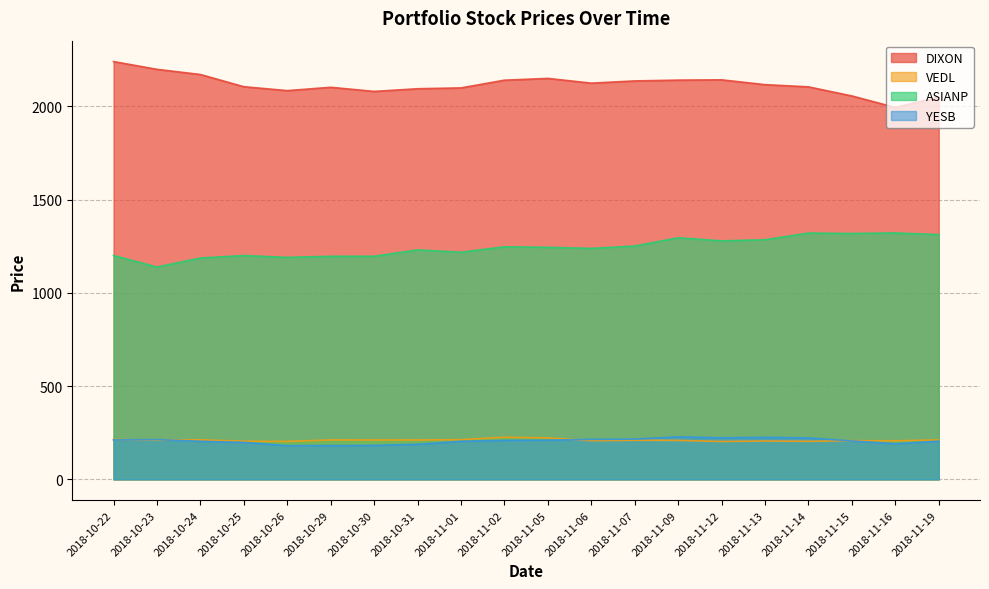

What are all the series names shown in the legend?

DIXON, VEDL, ASIANP, YESB